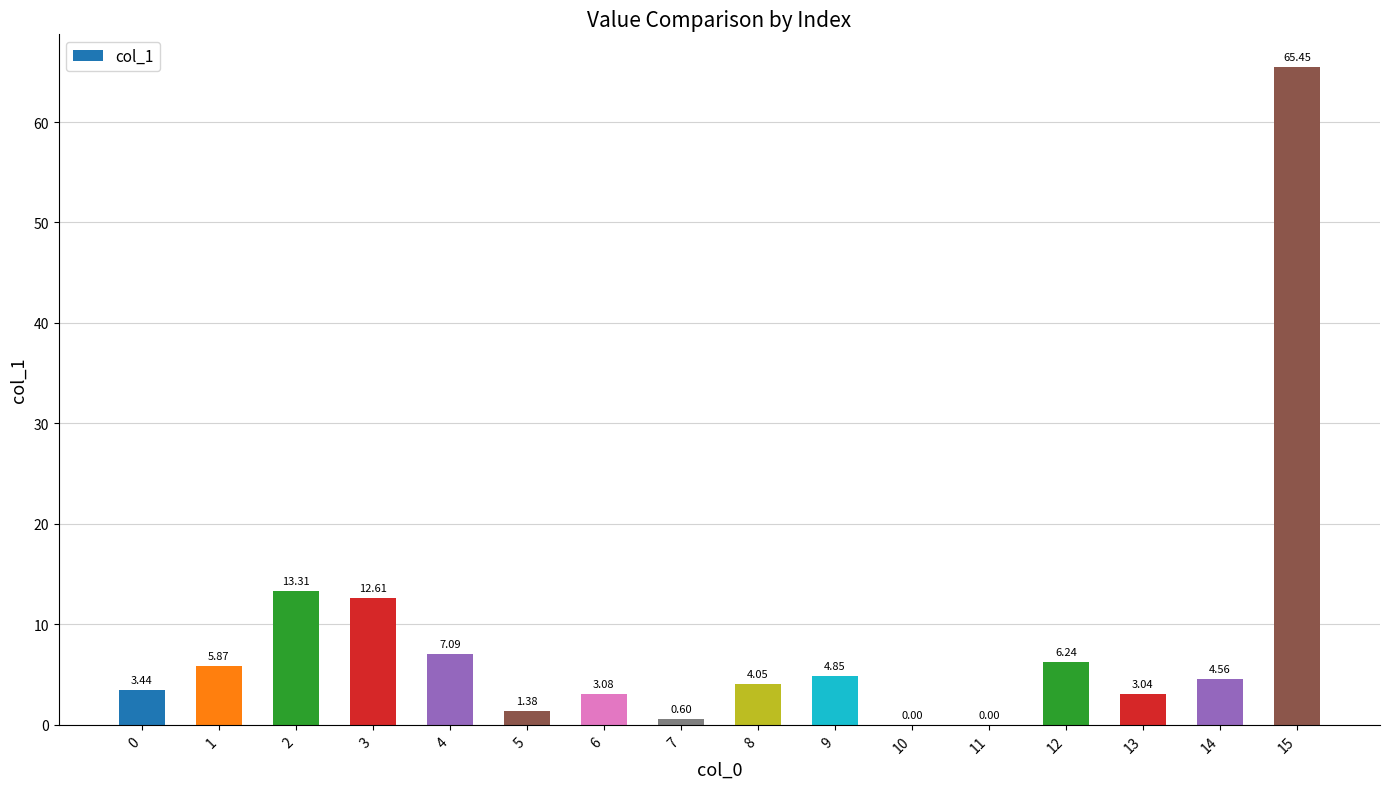

What is the maximum value shown in the chart?

65.5